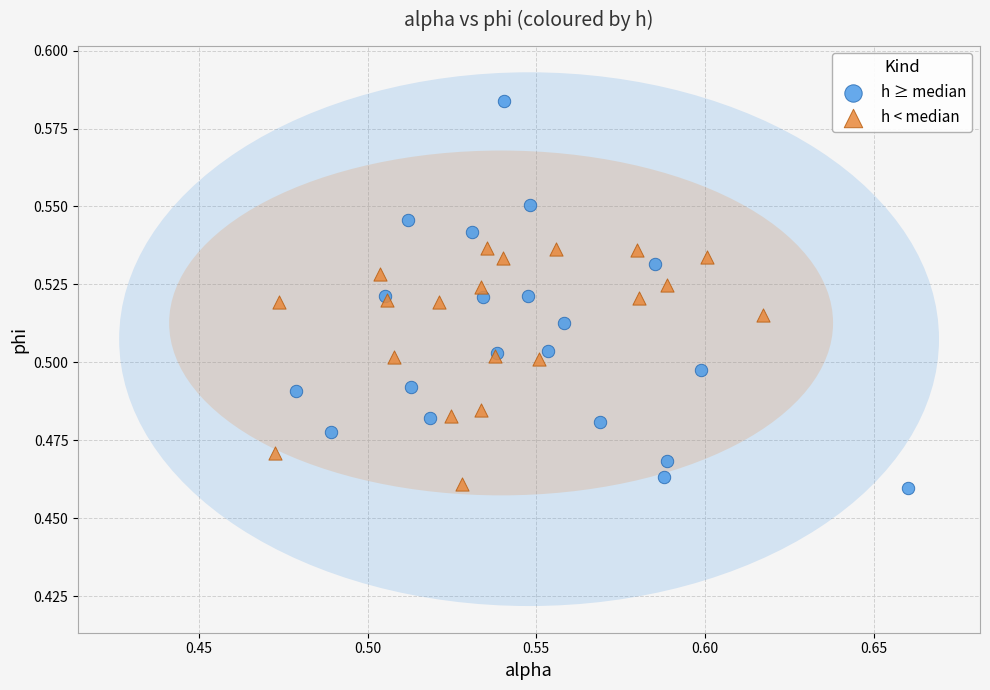

Which series reaches the maximum Y coordinate?

h ≥ median